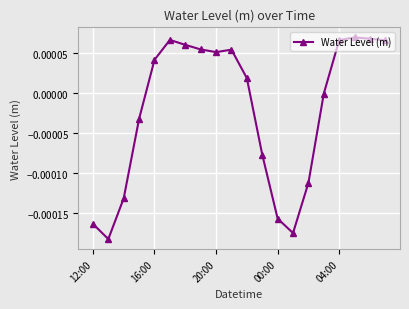

Rank the categories by value from highest to lowest.

17, 18, 5, 16, 19, 6, 7, 9, 8, 04:00, 10, 15, 00:00, 11, 14, 20:00, 12, 12:00, 13, 16:00